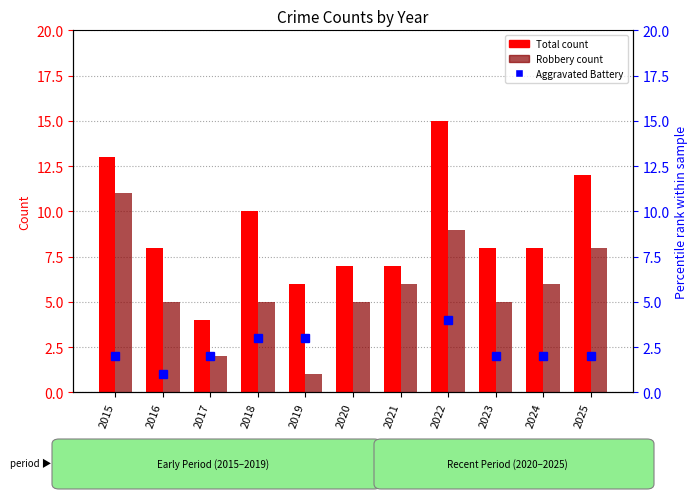

At how many categories does at least one series exceed 6?

9